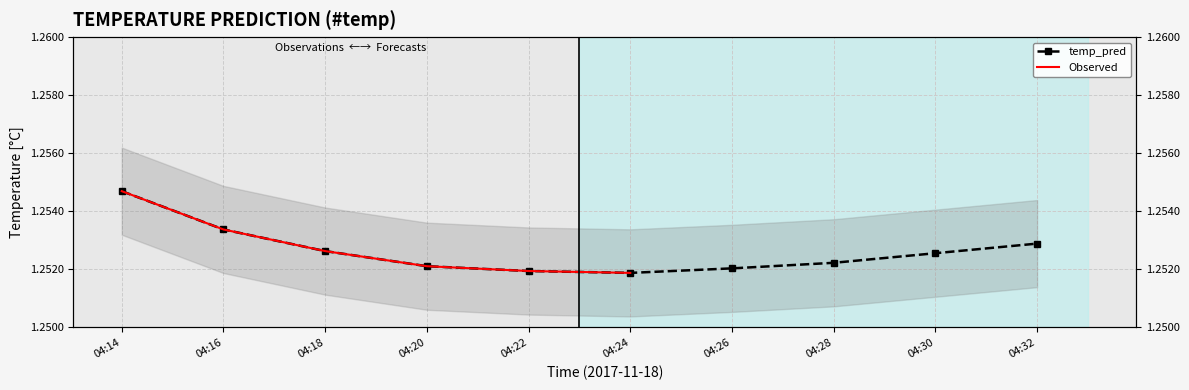

The value at 04:30 is 0.8. True or false?

False